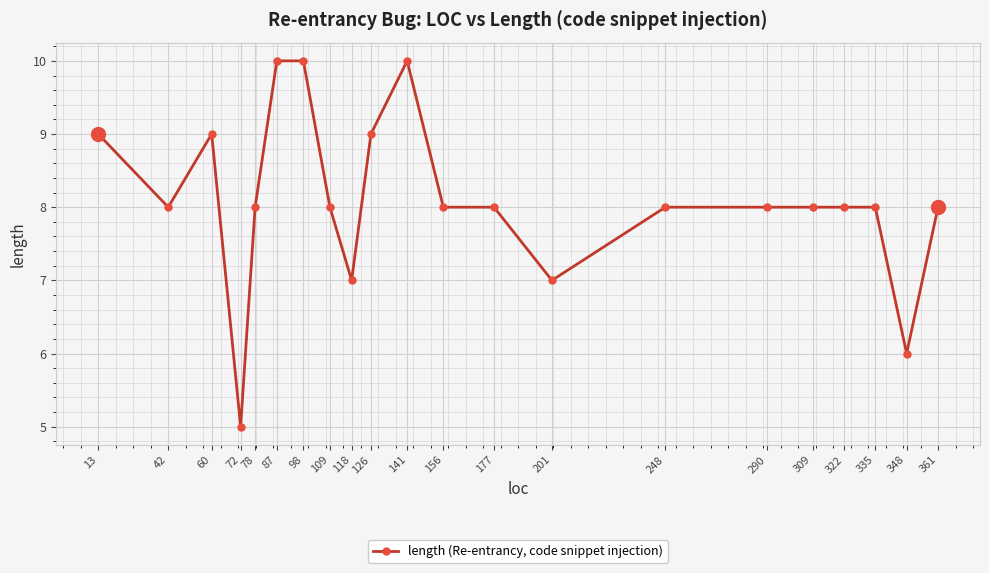

What is the difference between the second highest and second lowest values?

4